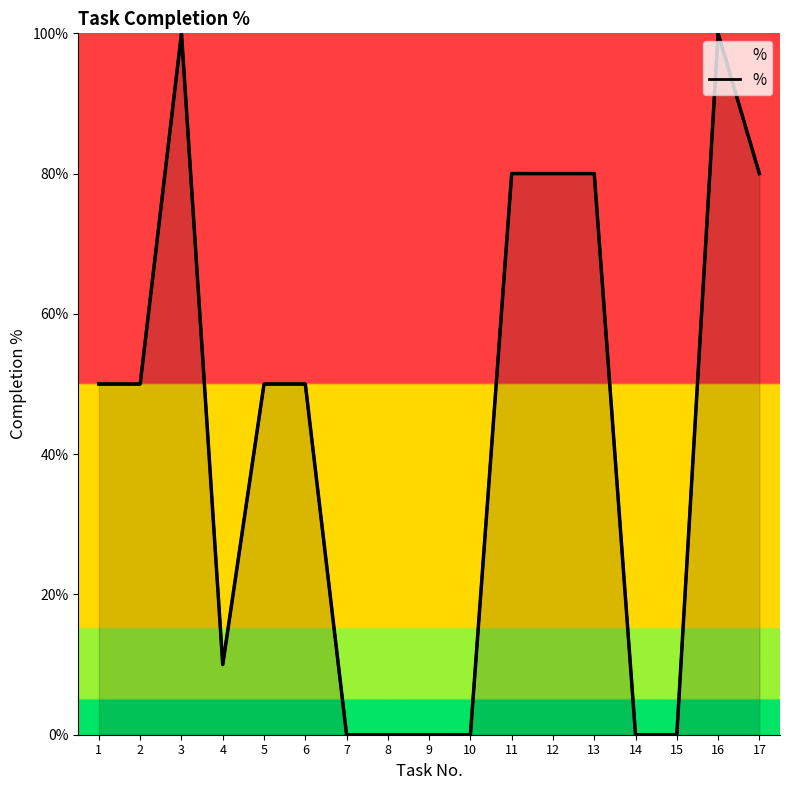

What is the change in value from 4 to 11?

+70